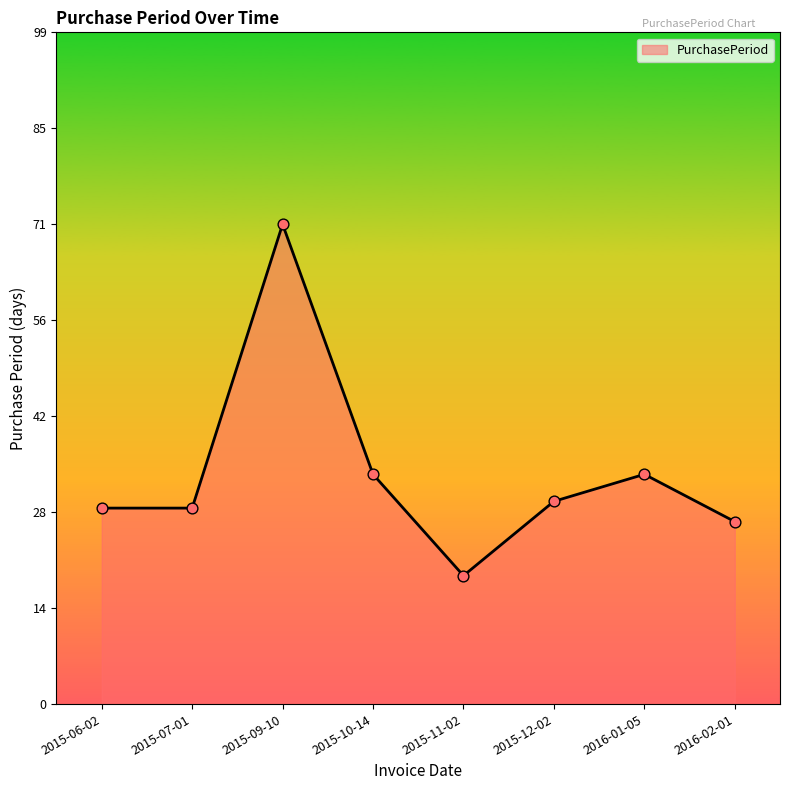

Between 2016-01-05 and 2015-12-02, which is larger?

2016-01-05